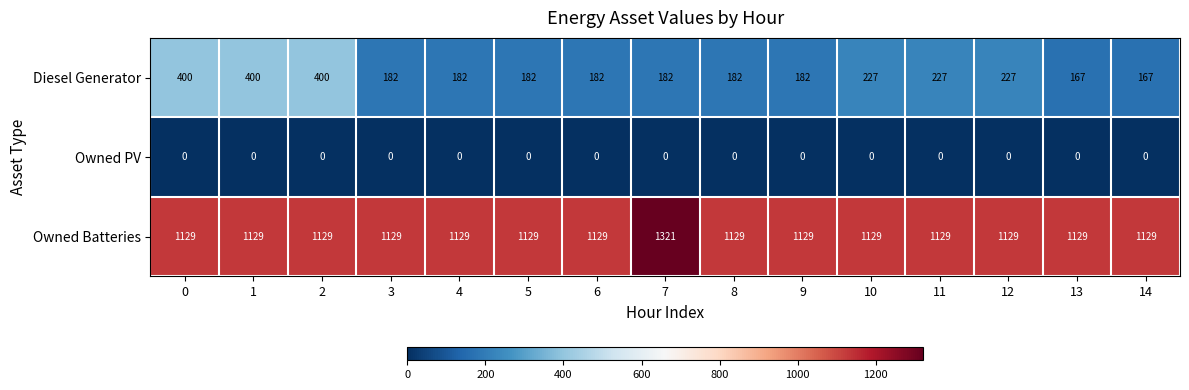

Between 4 and 14, which series saw the biggest shift?

Diesel Generator